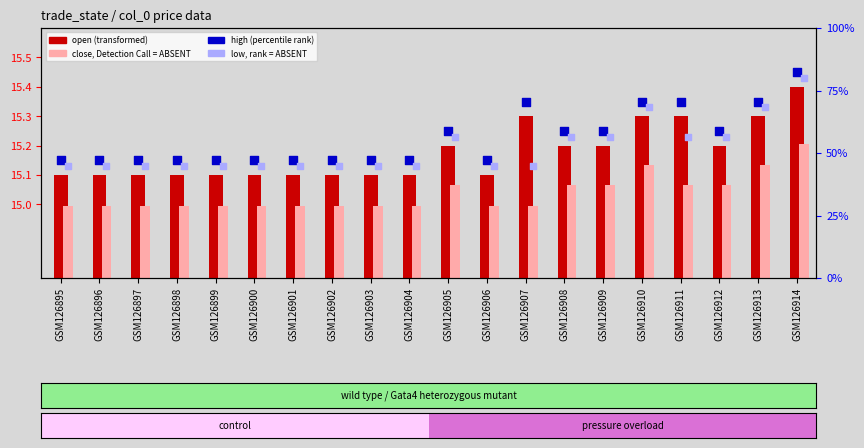

At which category is the sum across all series the highest?

GSM126914